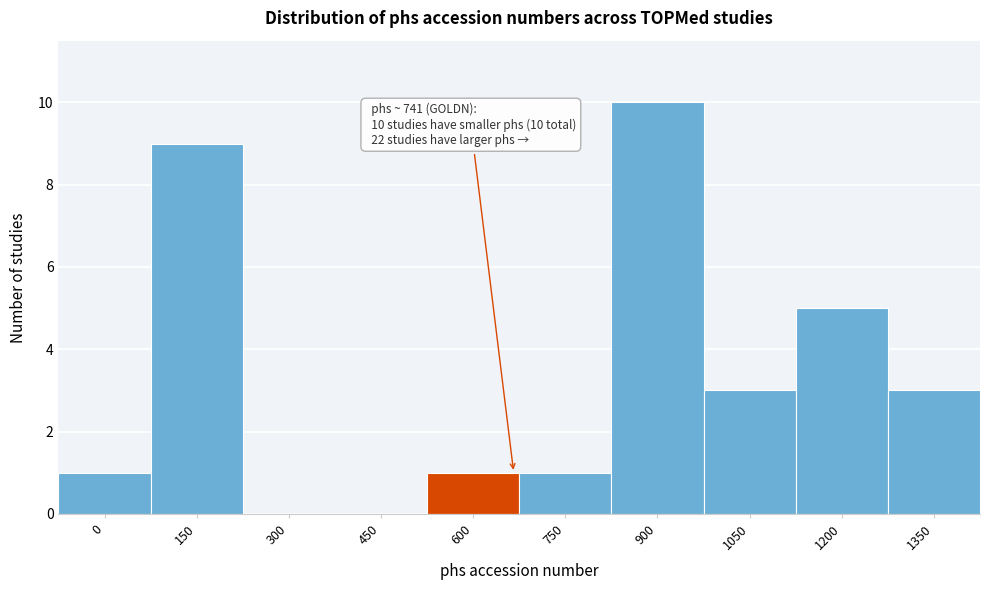

Reading left to right, extract all data points from this chart.

0=1	150=9	300=0	450=0	600=1	750=1	900=10	1050=3	1200=5	1350=3